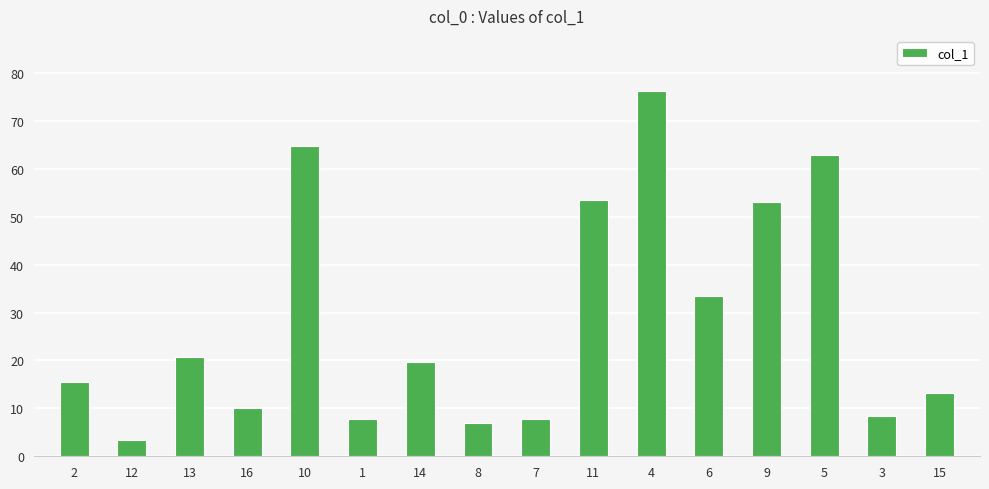

What is the sum of the values at 4 and 14?

96.0